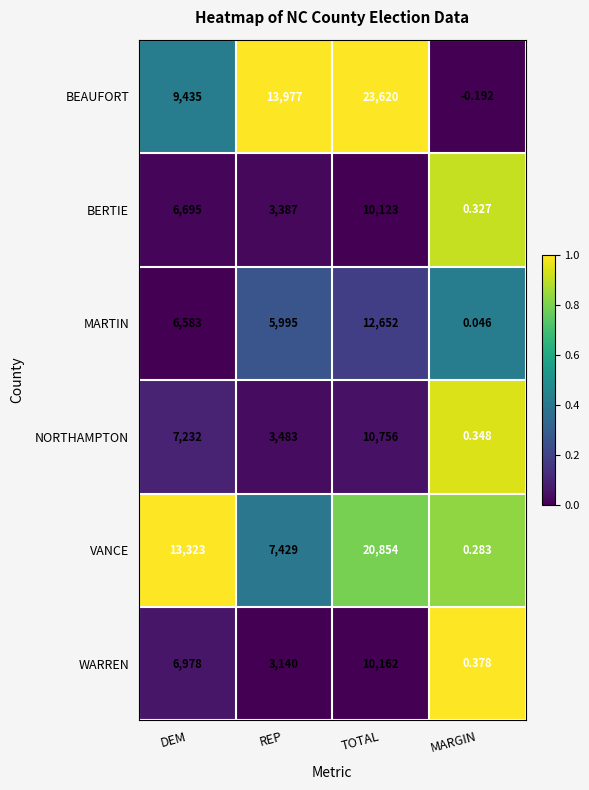

Between REP and TOTAL, which series saw the biggest shift?

VANCE